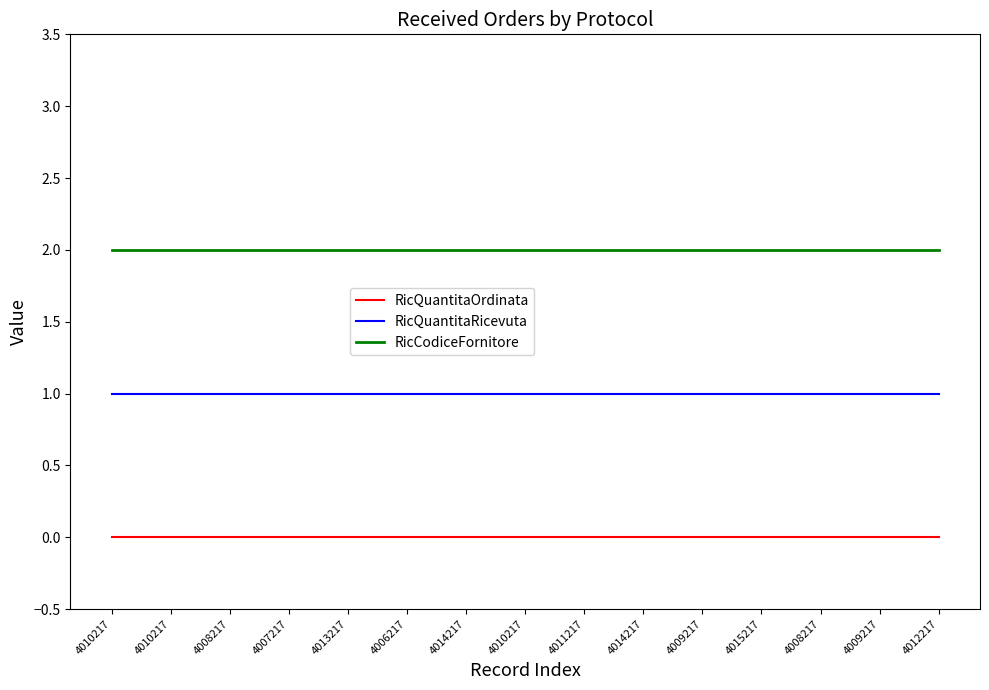

At which category does the chart reach its peak across all series?

4010217